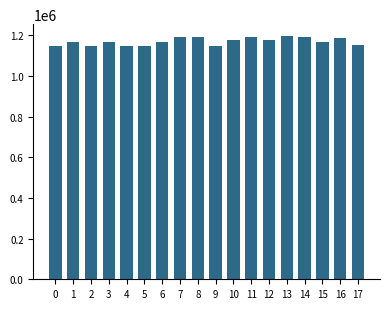

What is the ratio of the value at 1 to the value at 9?

1.0